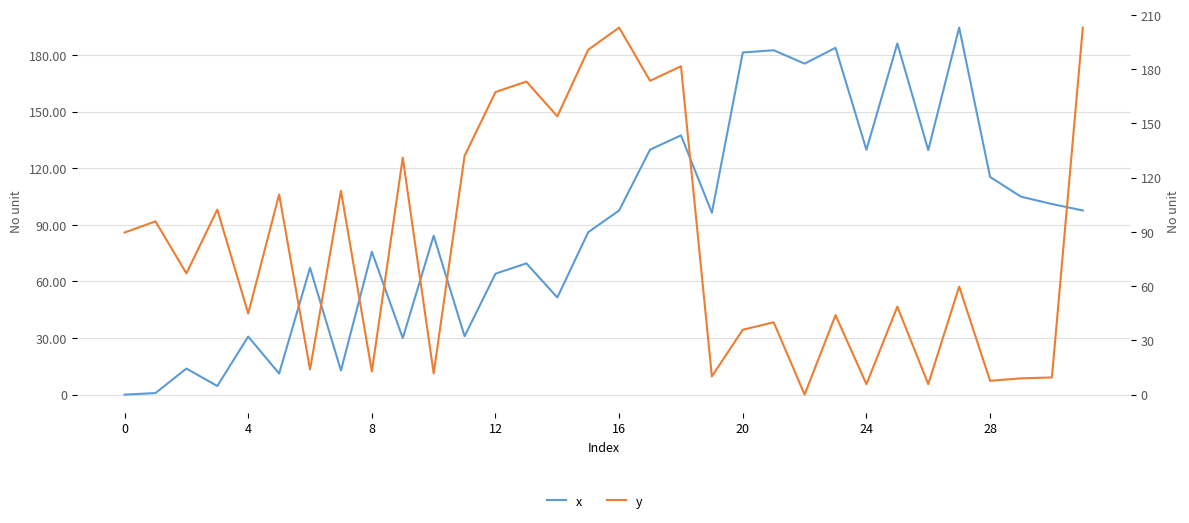

Which series changed the most between 10 and 26?

x